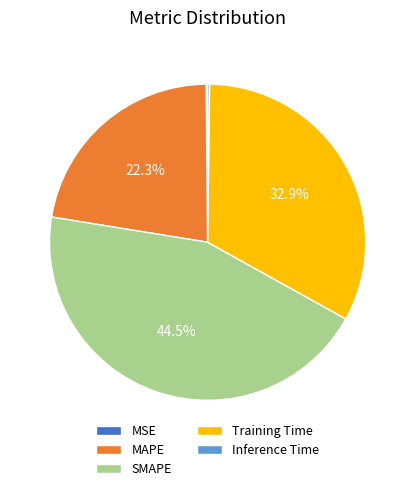

How much of the chart is everything except MAPE?

77.7%